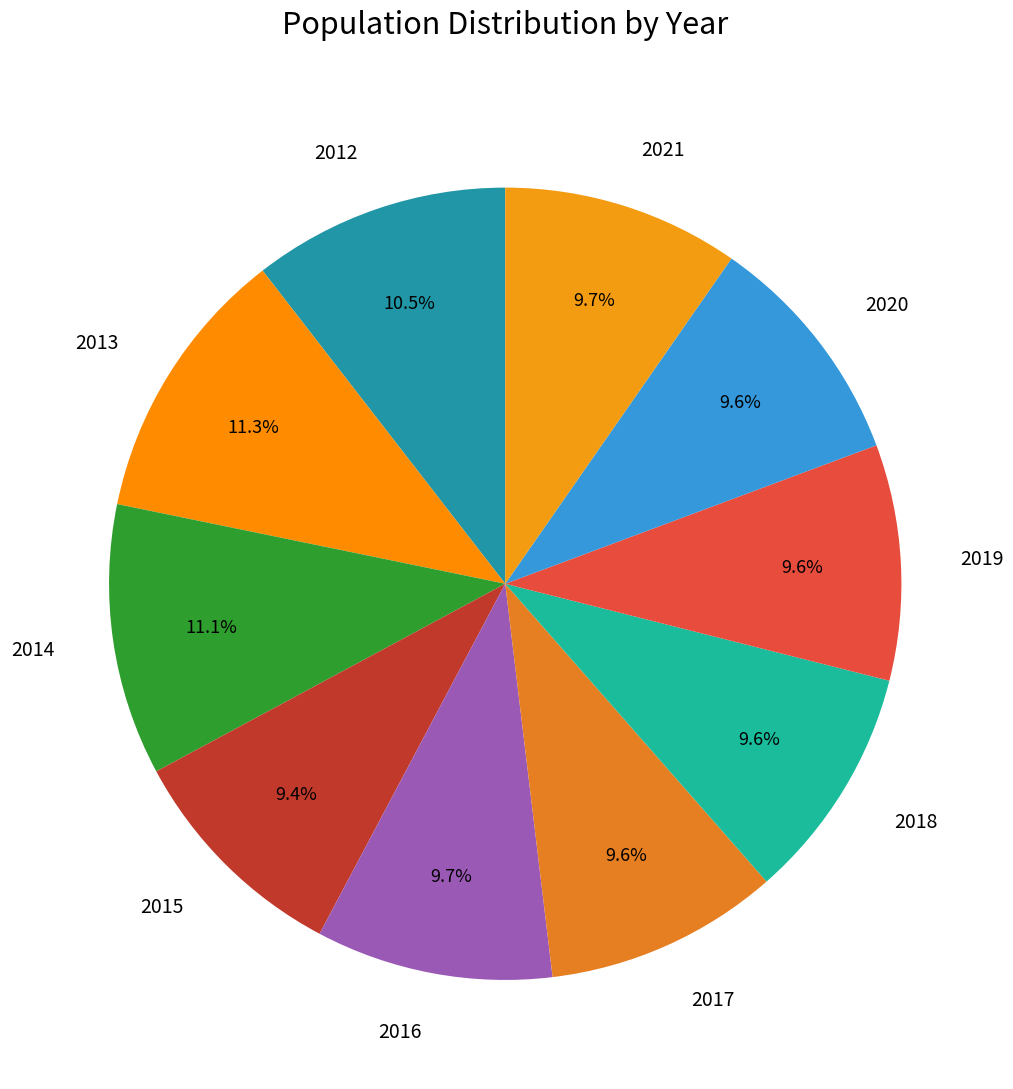

Between 2014 and 2017, which is larger?

2014